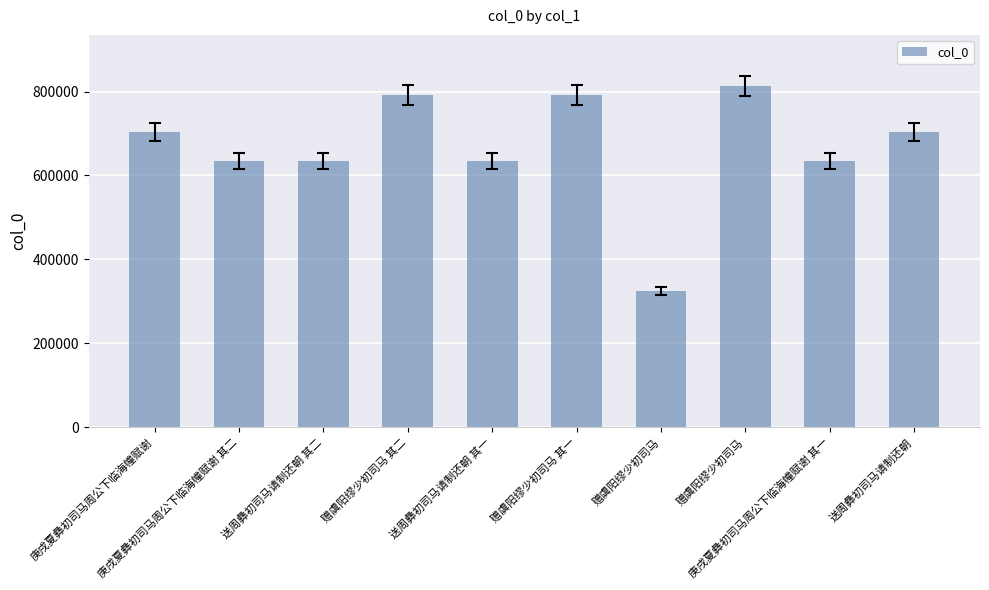

The chart shows a value of 1372312 at 赠虞阳缪少初司马 其二. True or false?

False